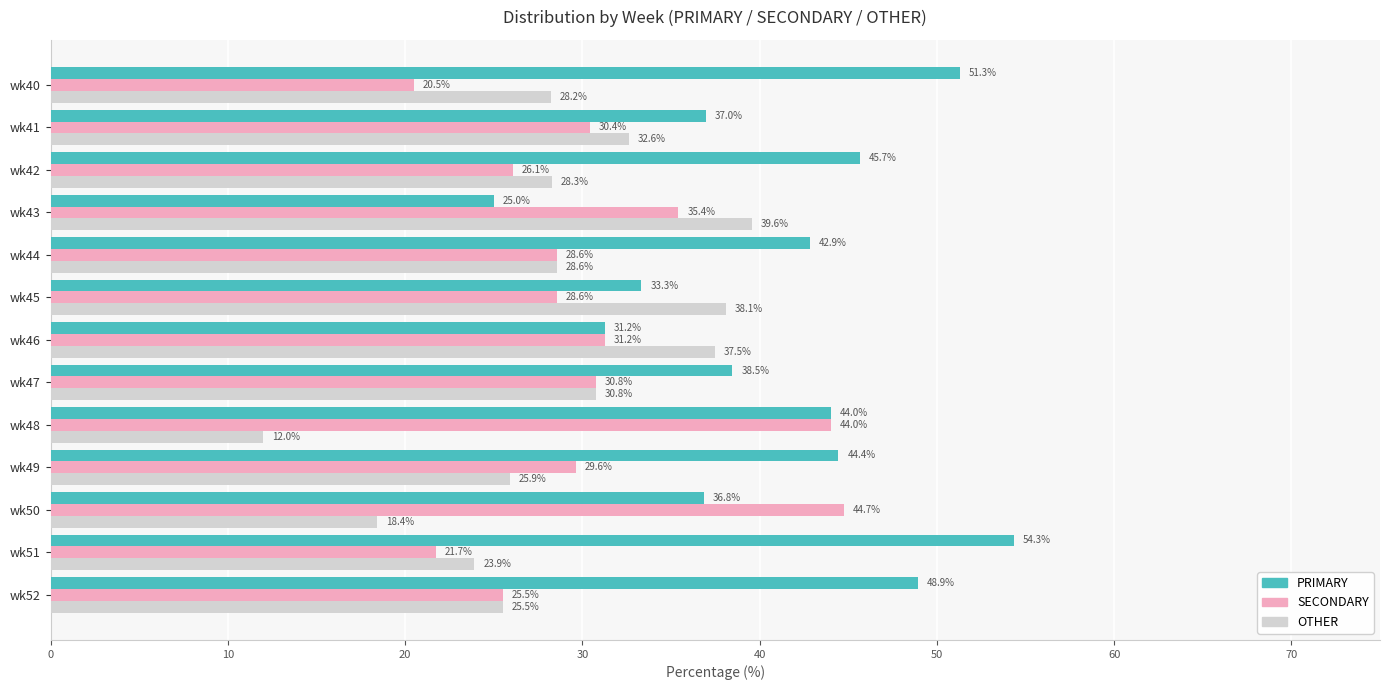

Is it true that SECONDARY equals 44.0 at wk48?

True